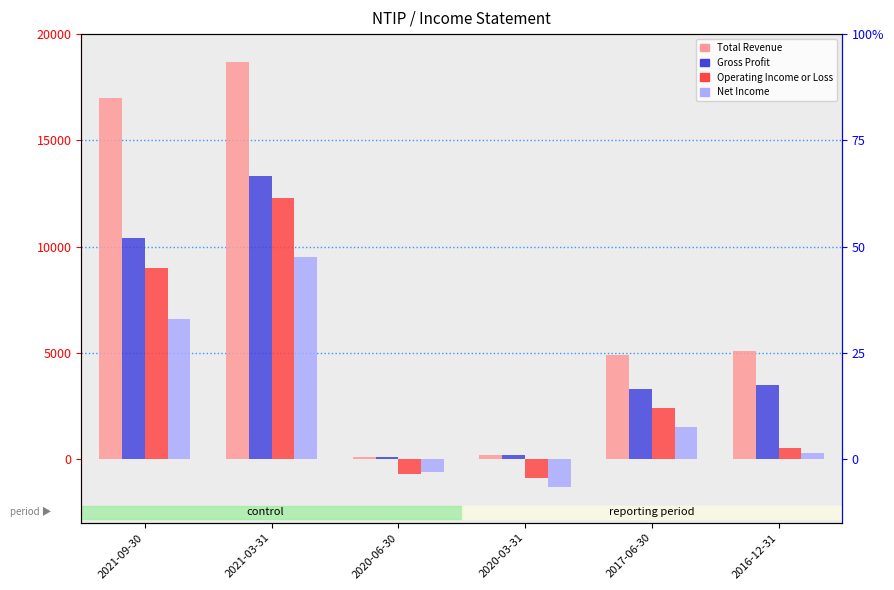

Is it true that Total Revenue equals 44 at 2020-03-31?

False